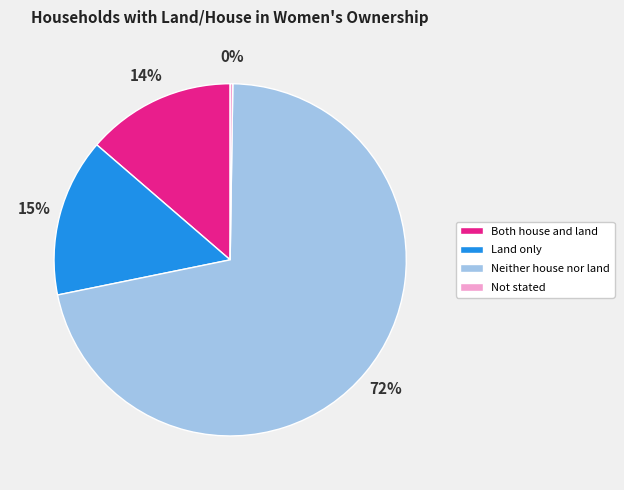

Which category accounts for the majority?

Neither house nor land